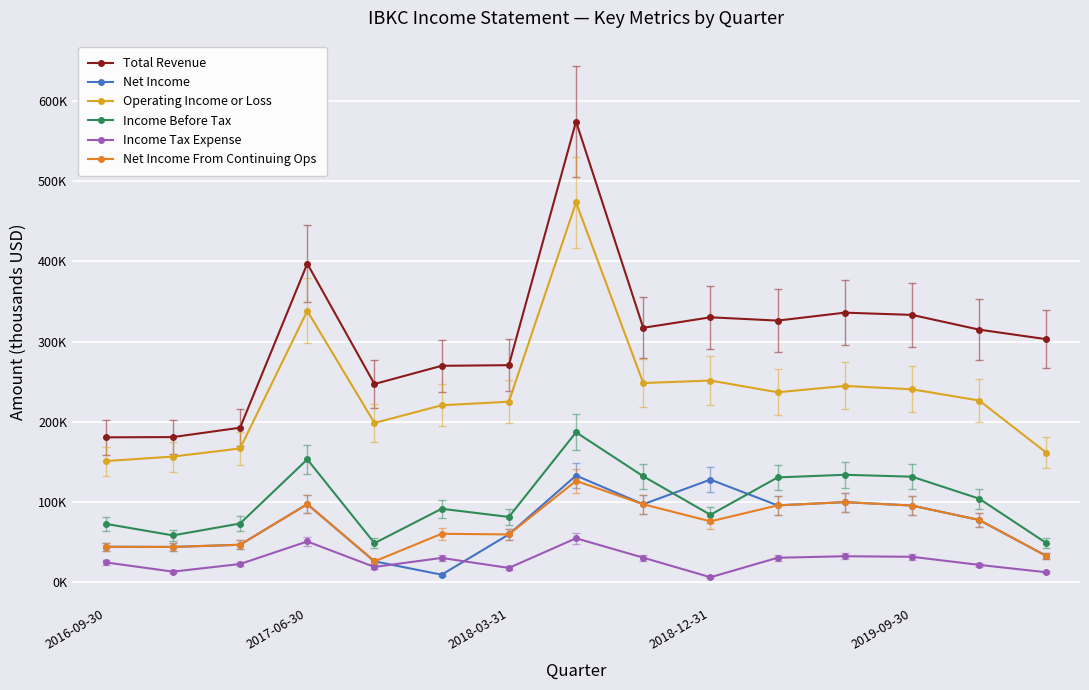

Is this an area chart (filled region under the line)?

No